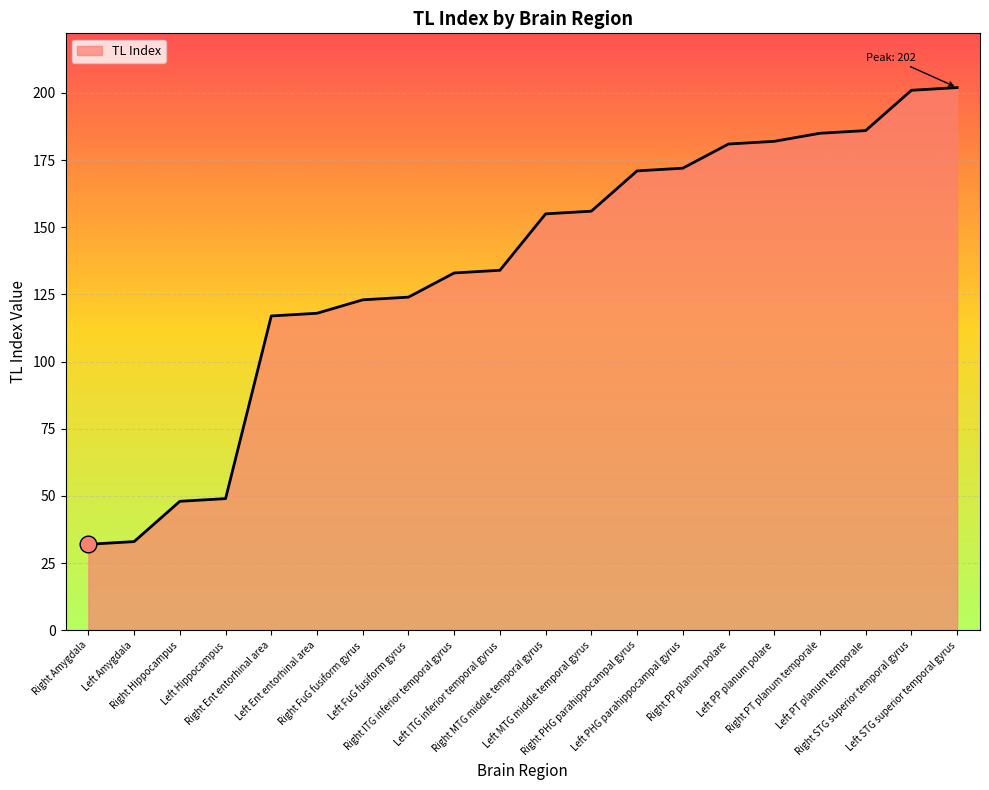

What is the difference between the values at Left MTG middle temporal gyrus and Right STG superior temporal gyrus?

45